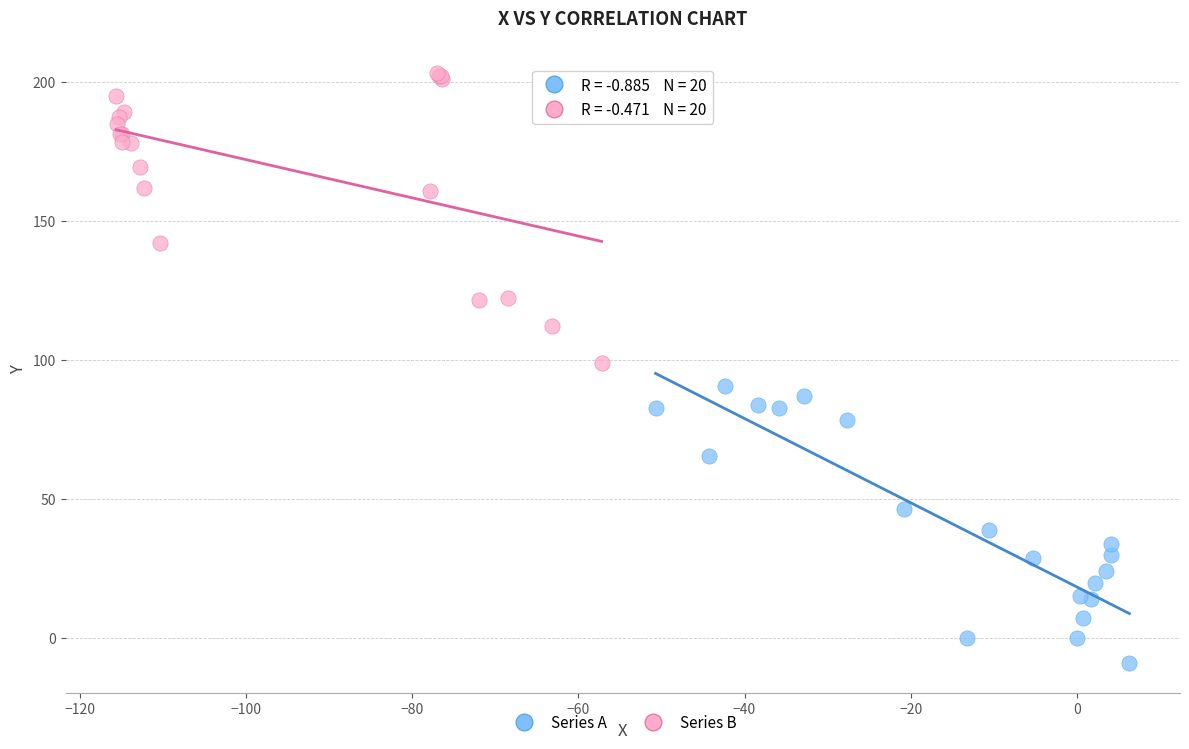

Which series reaches the maximum Y coordinate?

Series B